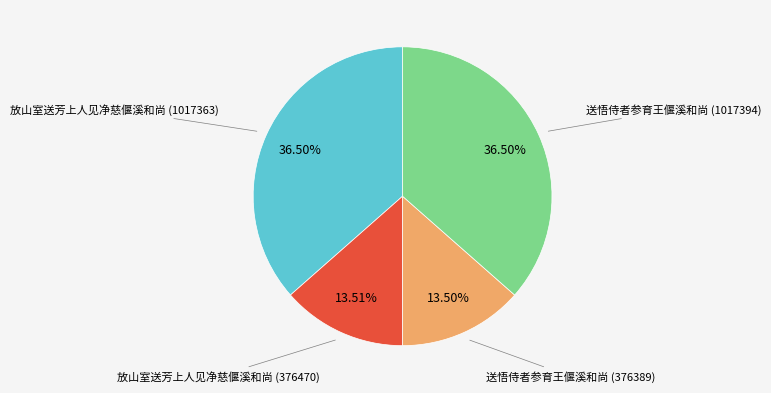

How many slices are in this pie chart?

4